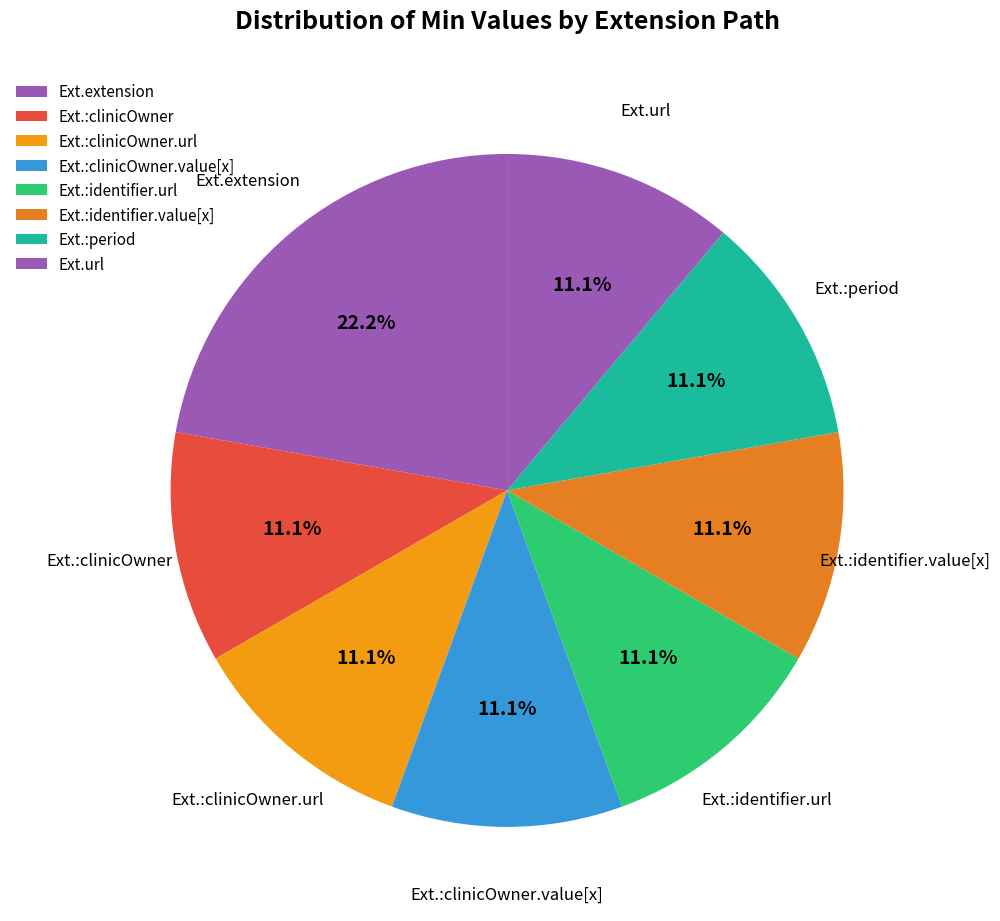

Count the number of slices in the pie.

8